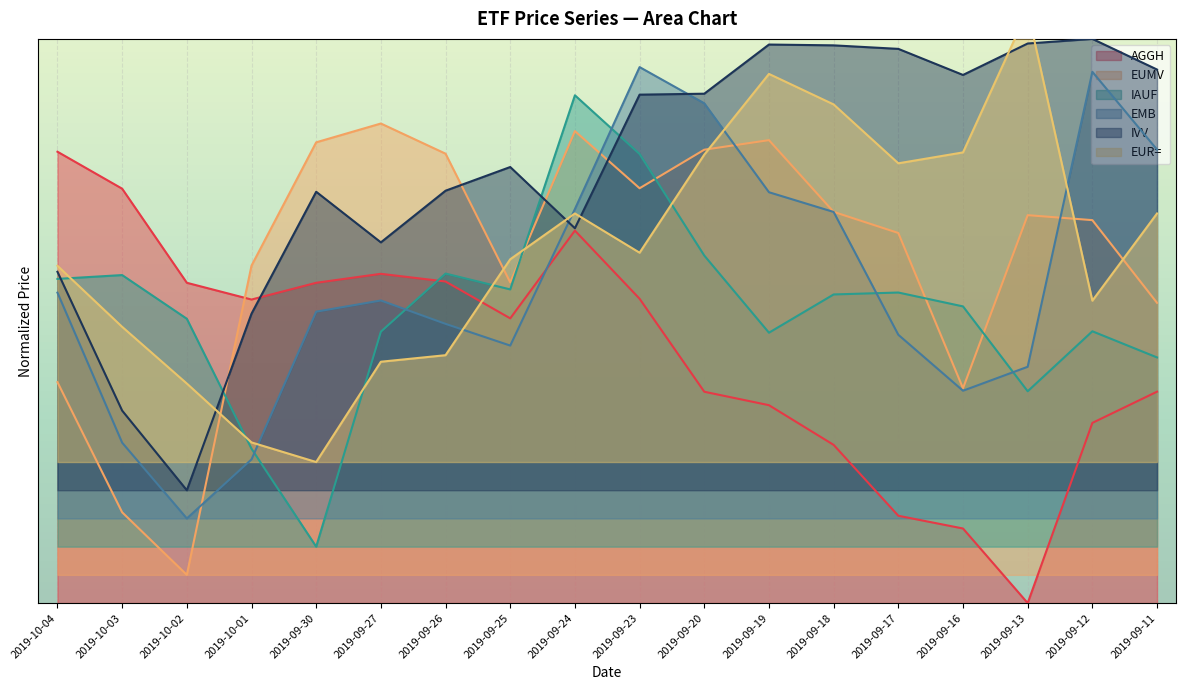

What is the value of the EMB point at the 7th from the left?

49.5